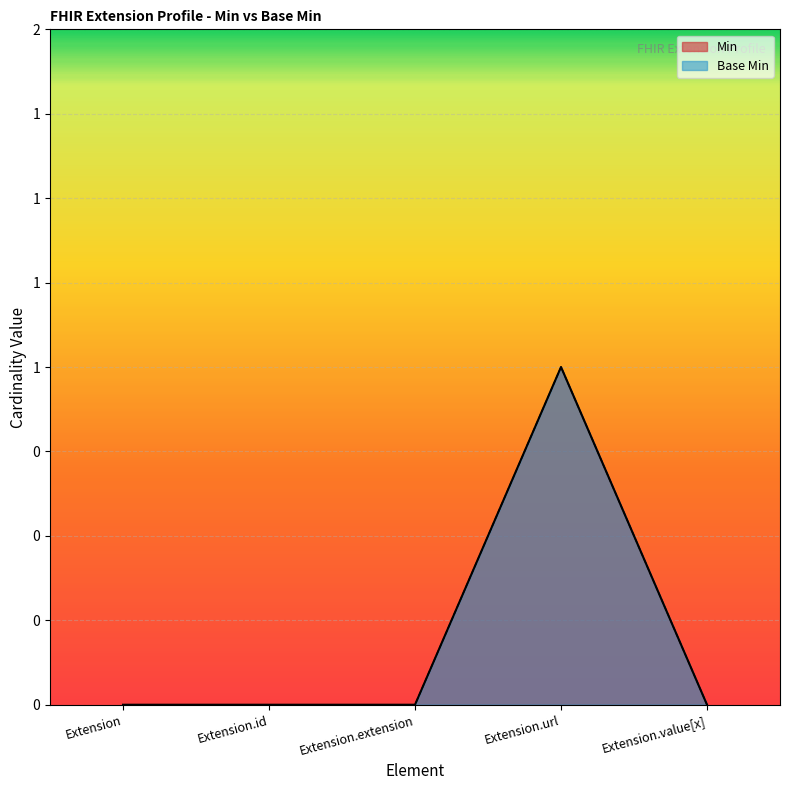

Rank the categories by Base Min value from lowest to highest.

Extension, Extension.id, Extension.extension, Extension.value[x], Extension.url